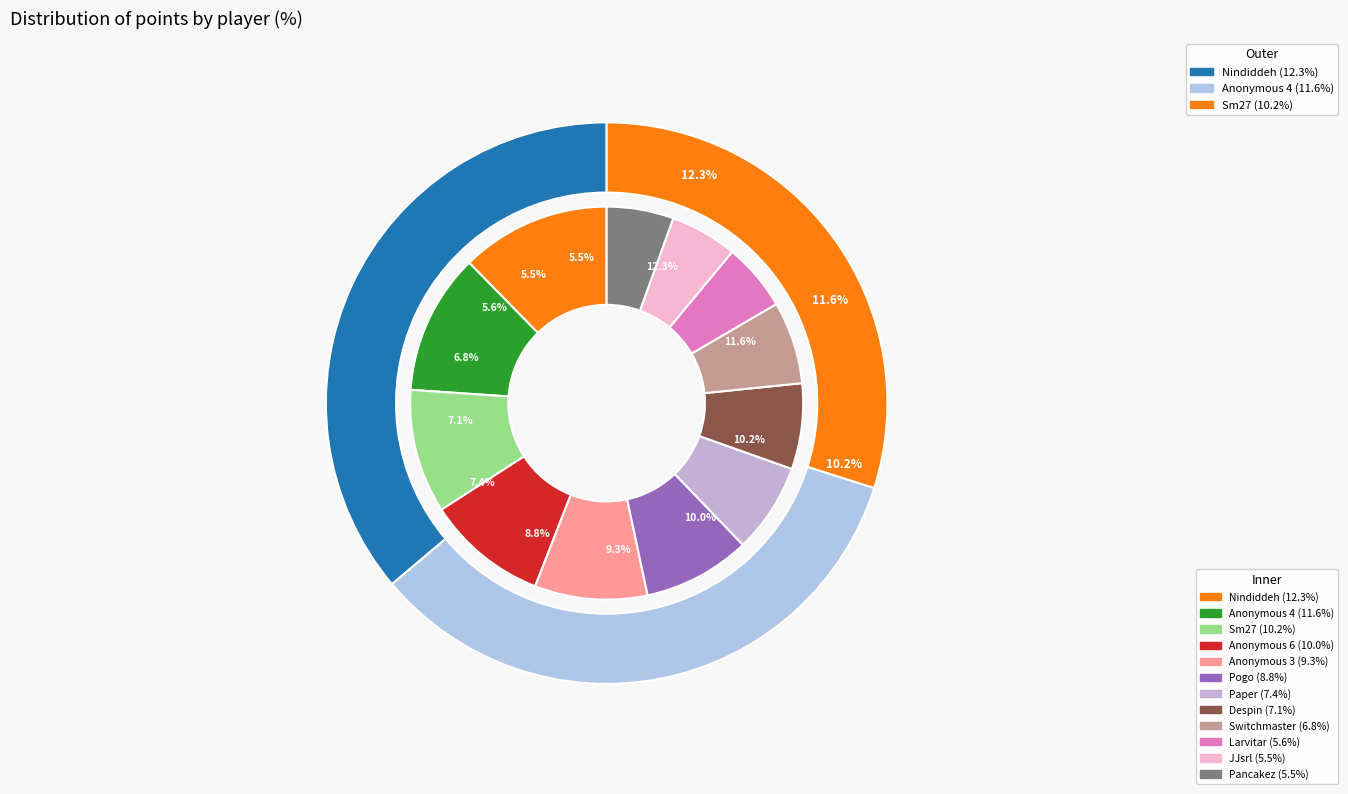

To the nearest percent, what is the combined percentage of Larvitar and Despin?

13%